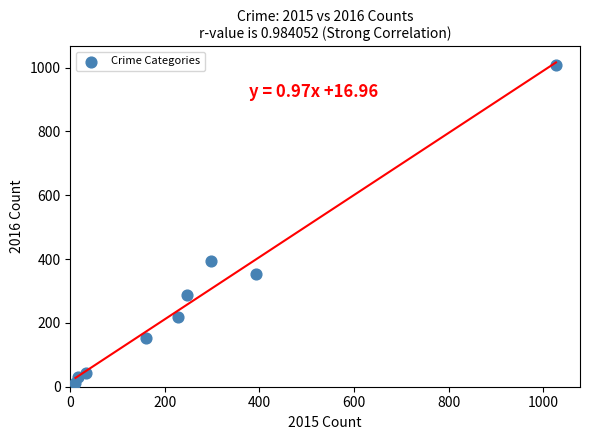

What Y value in the scatter plot is closest to 511?

394